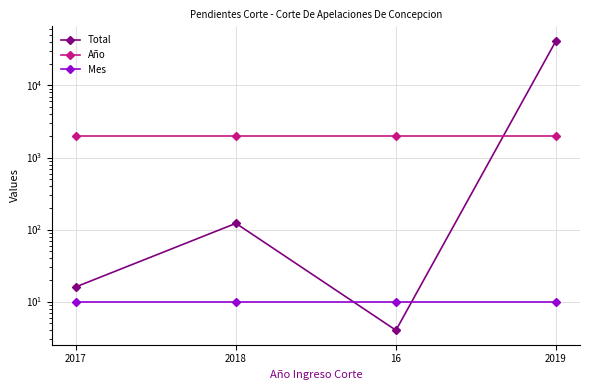

True or false: Mes and Total cross at least once.

True